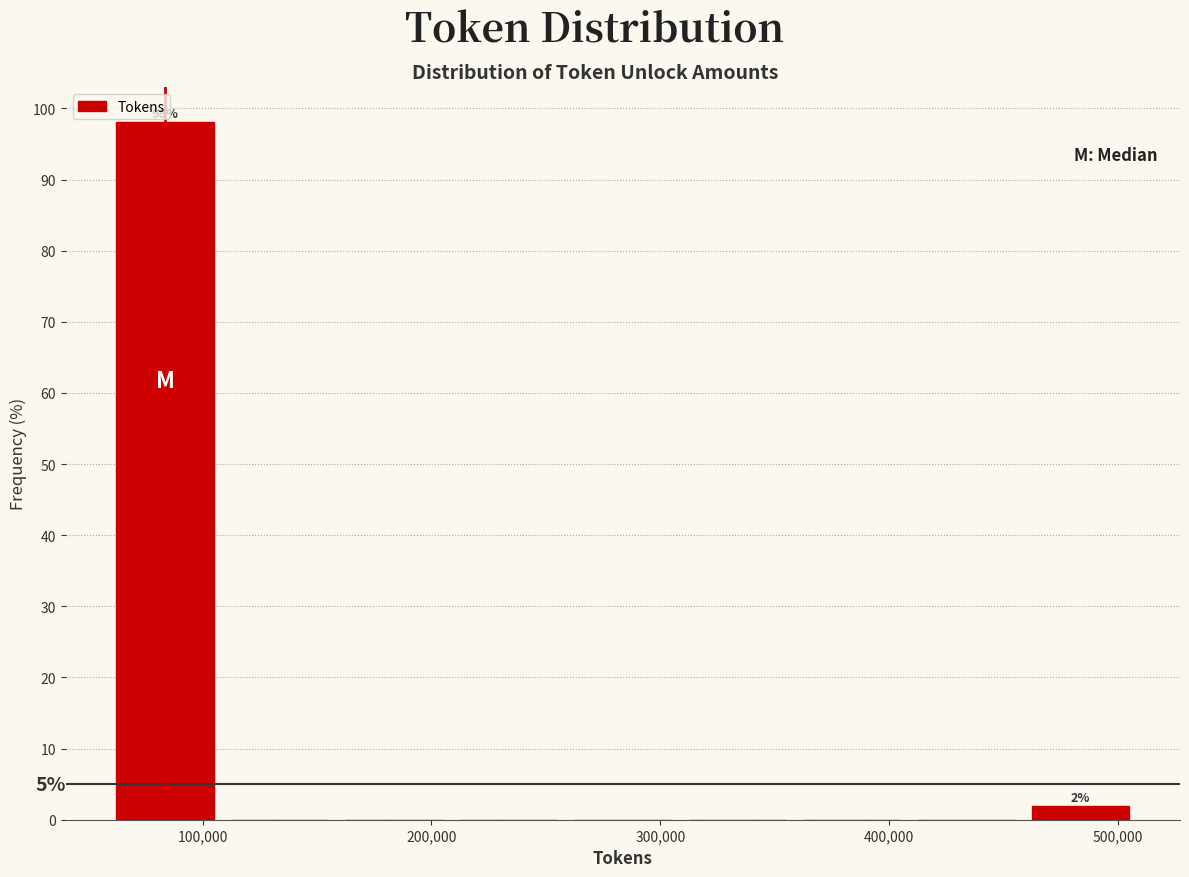

Which range on the x-axis has the tallest bar?

60000 to 110000